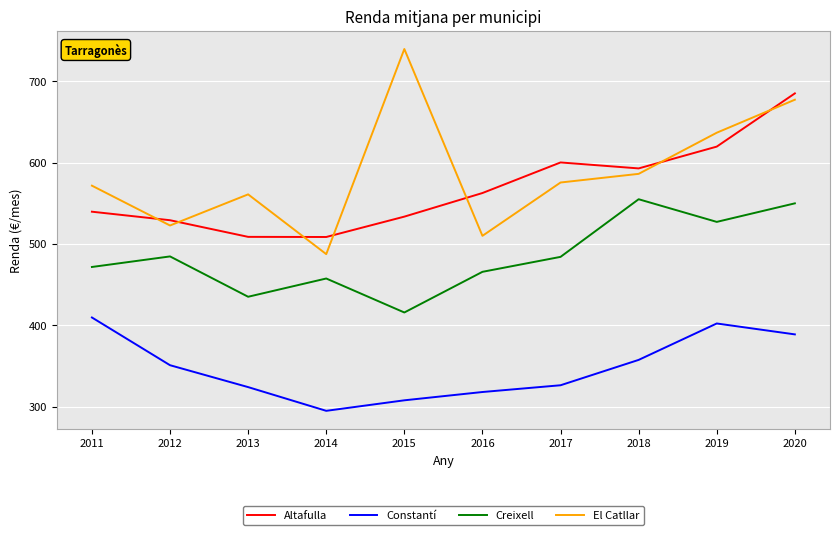

What are all the series names shown in the legend?

Altafulla, Constantí, Creixell, El Catllar